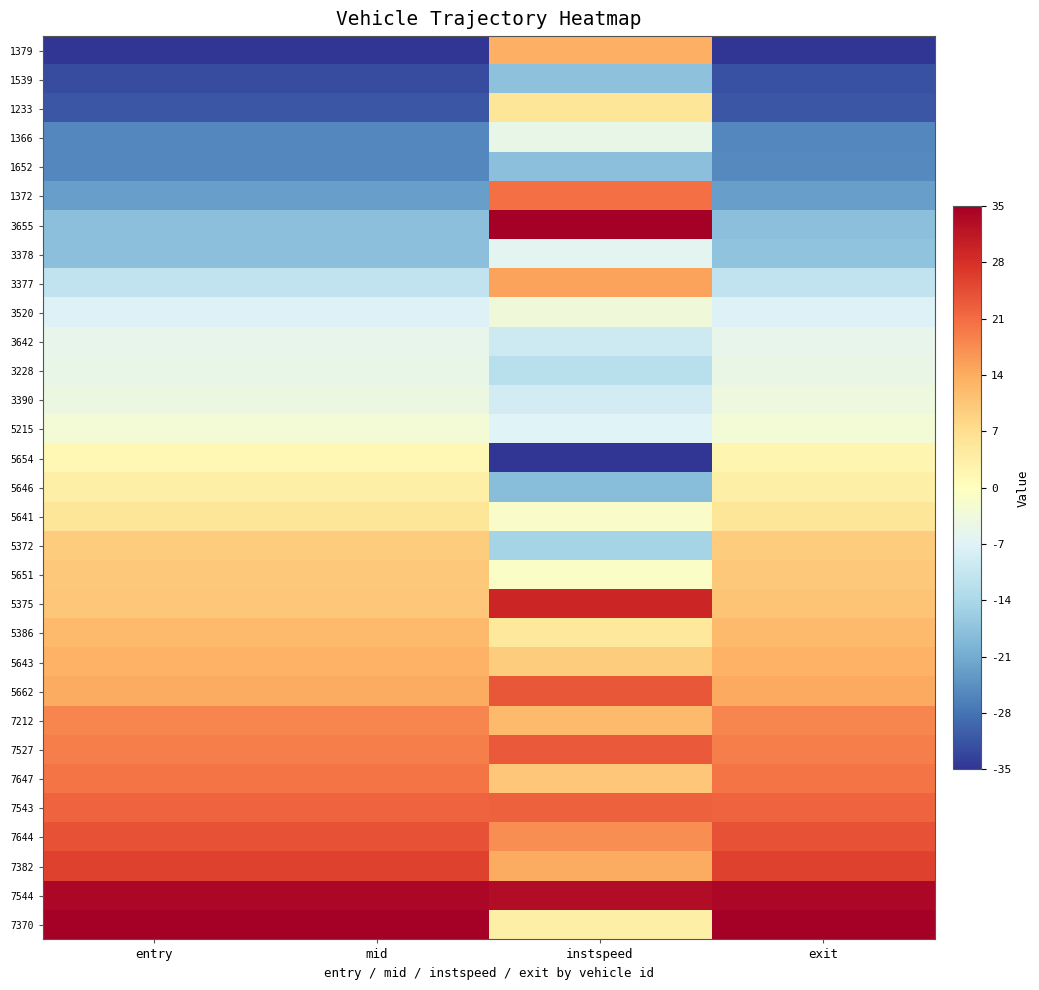

Which series has the widest spread of values?

3655